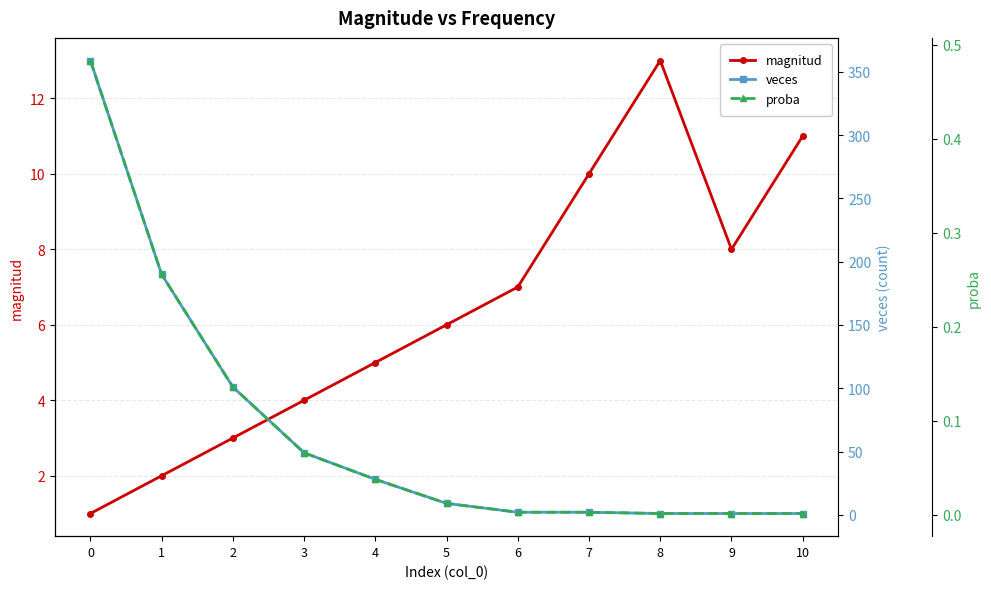

Is it true that veces equals 359.0 at 0?

True